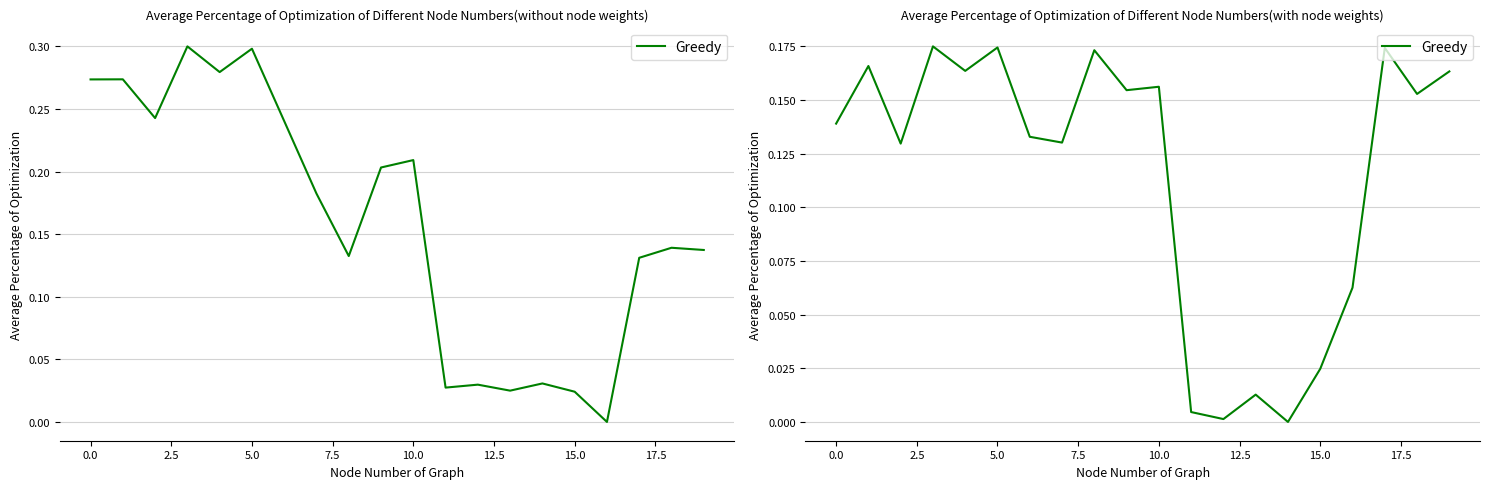

The chart shows a value of 0.0 at 10. True or false?

False